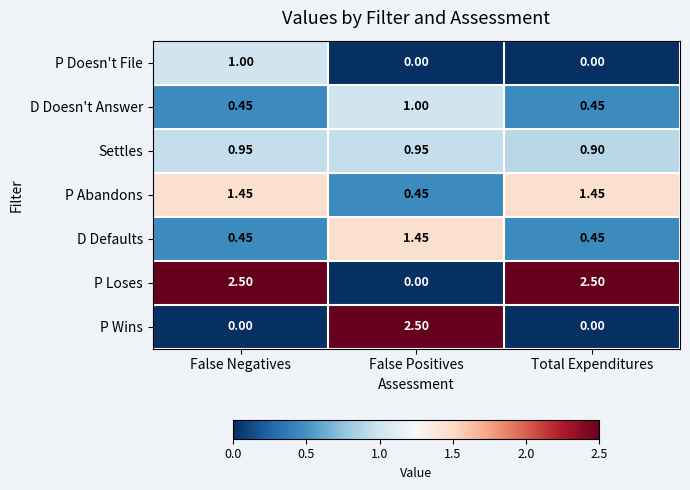

Is the value of Settles at False Negatives greater than the value of D Defaults at False Negatives?

Yes